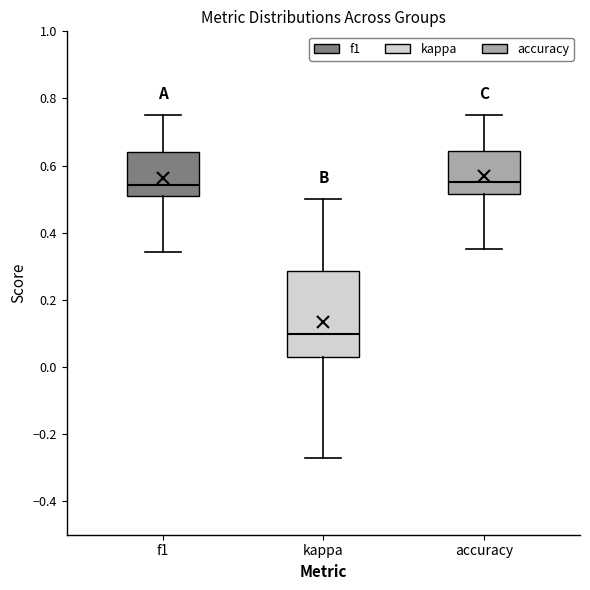

Reading left to right, read every box against the y-axis: the position of its median line, the range the box covers, and the ends of its whiskers. The values are not printed on the chart, so give them approximately, as read against the axis.

f1: median 0.54, box 0.52 to 0.64, whiskers 0.34 to 0.76
kappa: median 0.10, box 0.04 to 0.28, whiskers -0.28 to 0.50
accuracy: median 0.56, box 0.52 to 0.64, whiskers 0.36 to 0.76